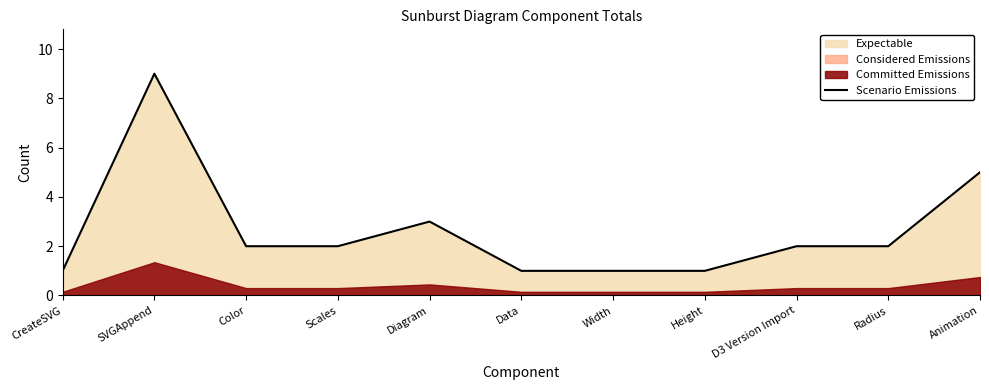

List the labels in order of value, smallest first.

CreateSVG, Data, Width, Height, Color, Scales, D3 Version Import, Radius, Diagram, Animation, SVGAppend